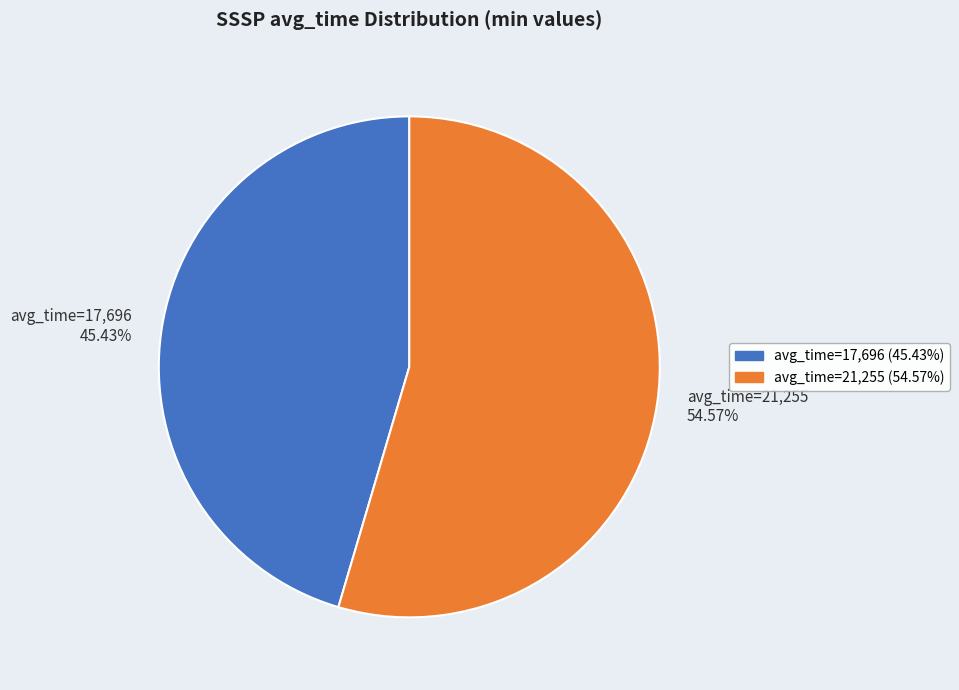

What is the ratio of the value at avg_time=17,696 to the value at avg_time=21,255?

0.8